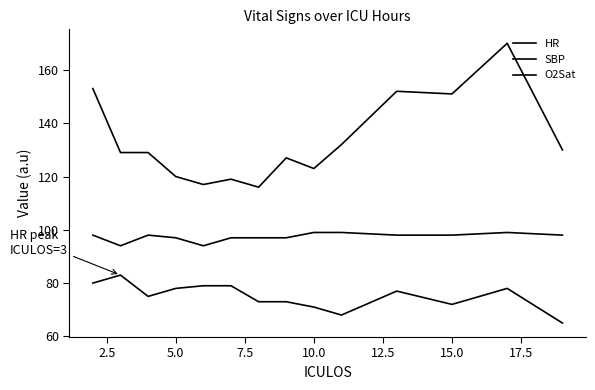

True or false: HR and SBP intersect in this chart.

False